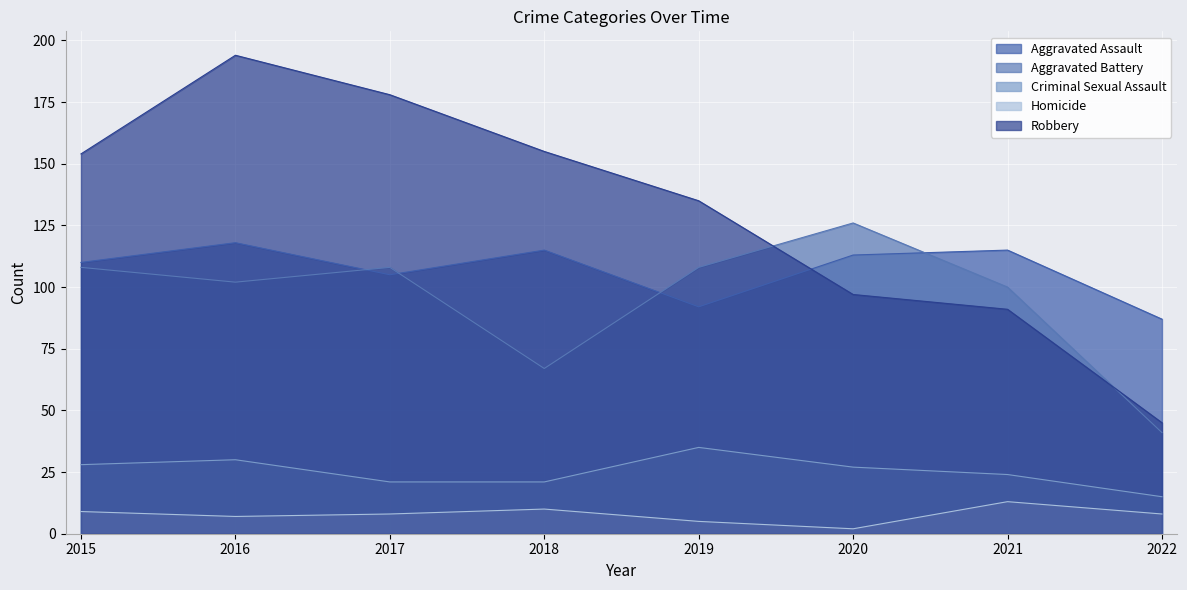

Where does the Criminal Sexual Assault series first go above 27?

2015